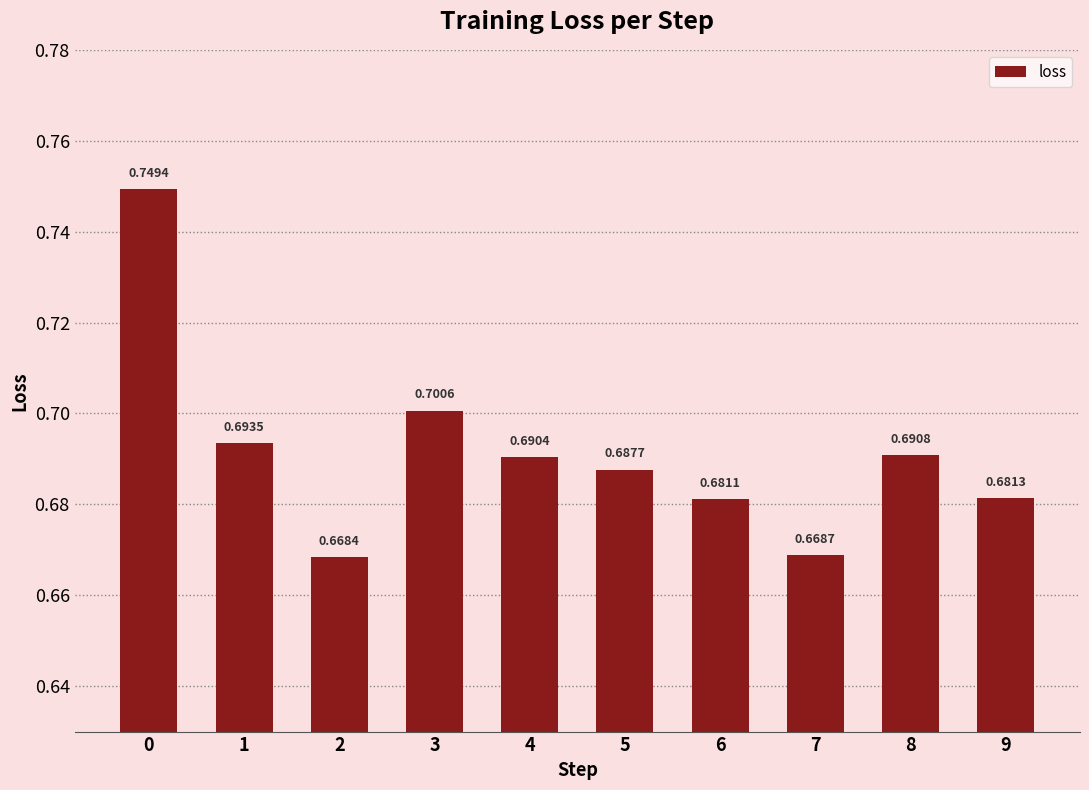

The value at 5 is 0.7. True or false?

True